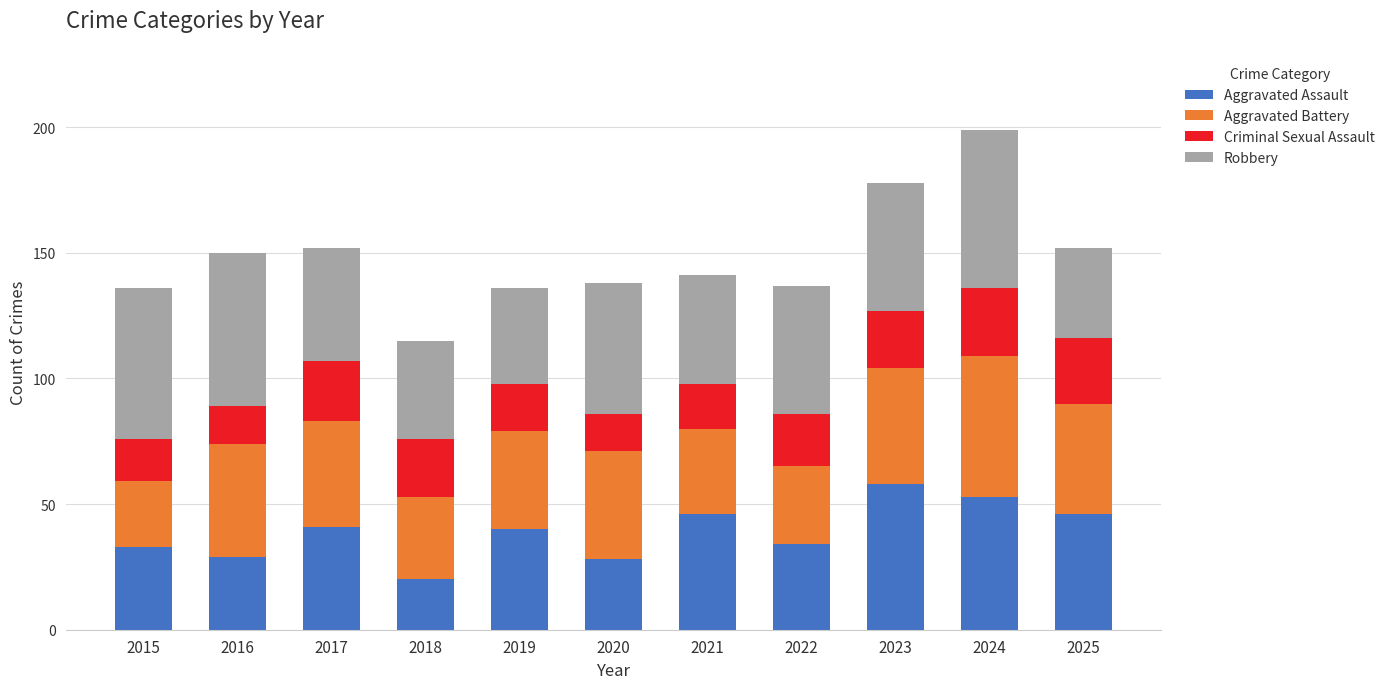

At which label does Aggravated Assault reach its peak?

2023